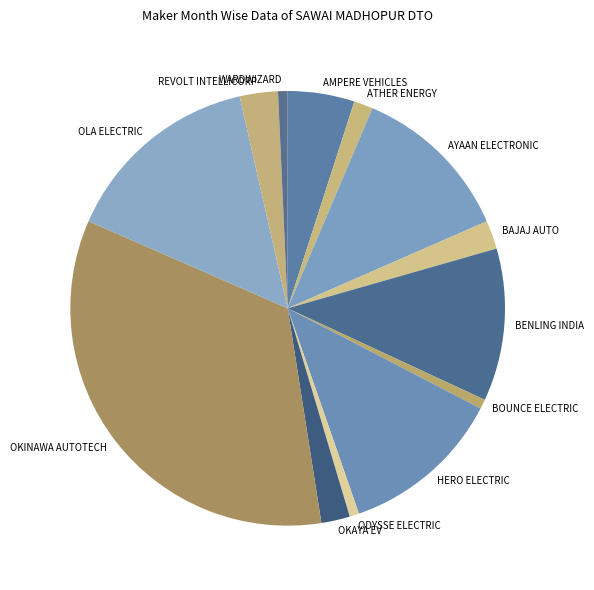

Between AYAAN ELECTRONIC and OKAYA EV, which is larger?

AYAAN ELECTRONIC